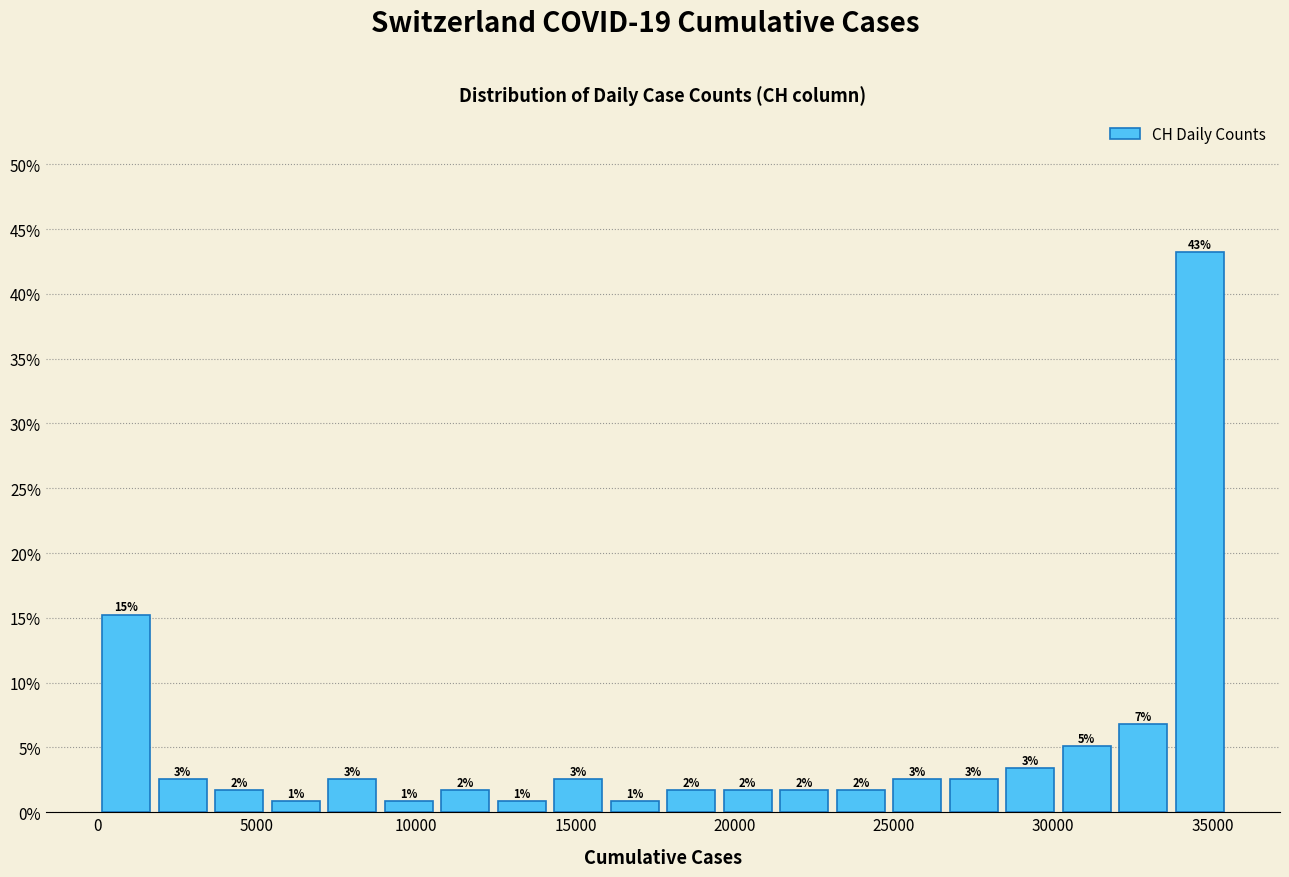

Around what value on the x-axis is the tallest bar? Give the approximate position of its centre, as read against the axis.

34500